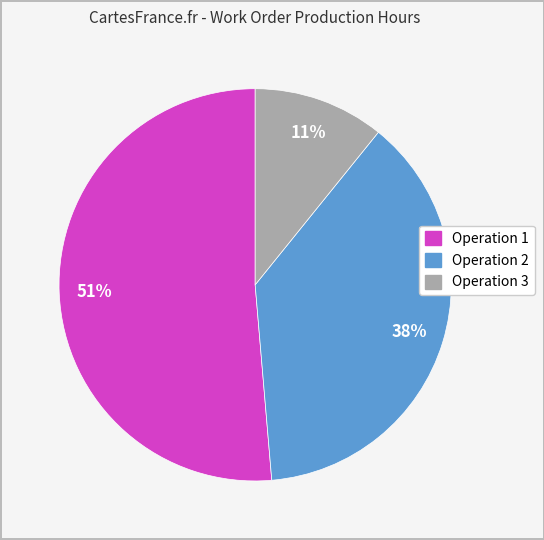

Does any single category account for the majority?

Yes